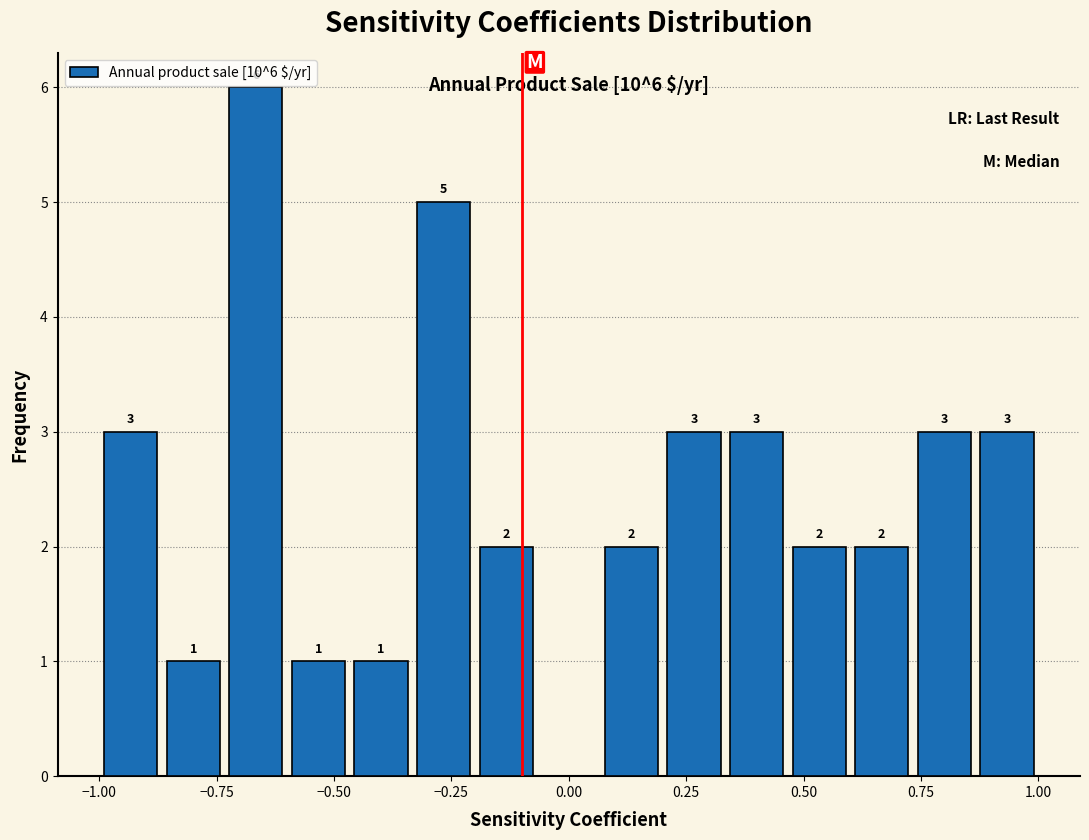

Around what value on the x-axis is the tallest bar? Give the approximate position of its centre, as read against the axis.

-0.65